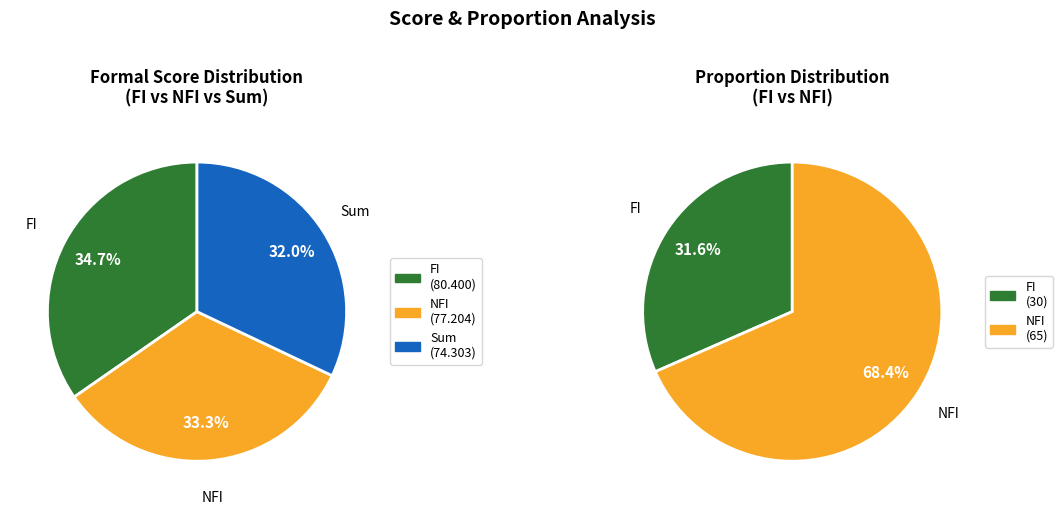

To the nearest percent, what portion does NFI represent?

33%